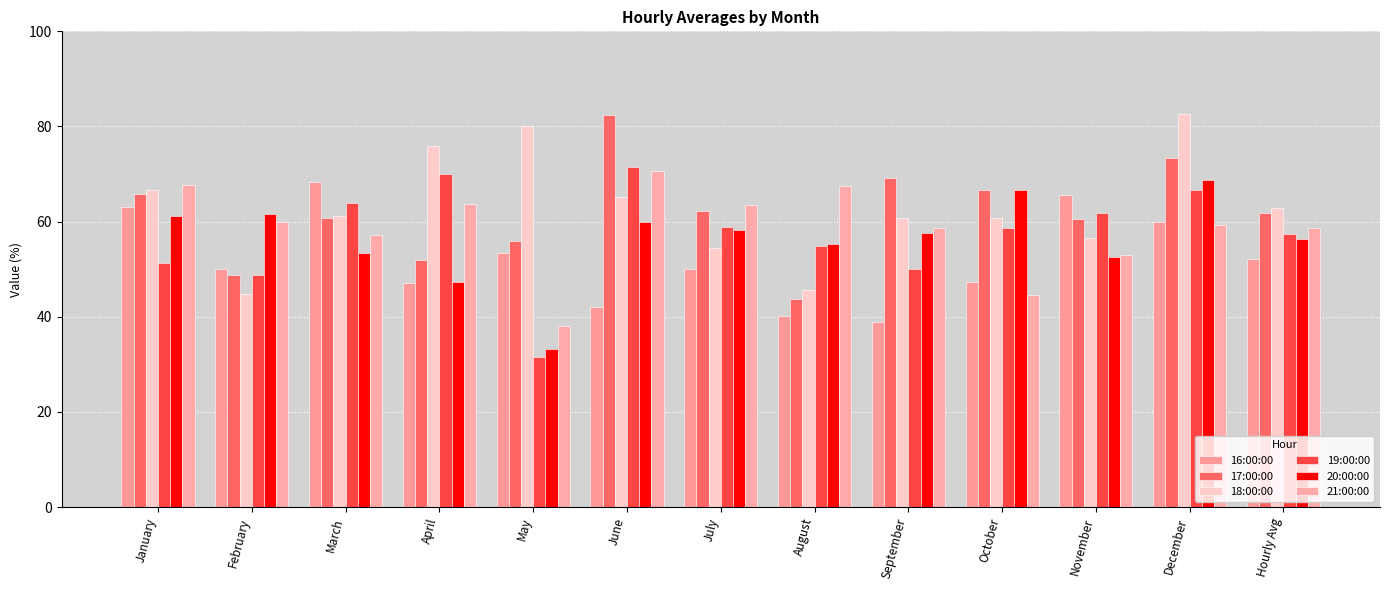

What is the difference between the second highest and minimum values in the 18:00:00 series?

35.2